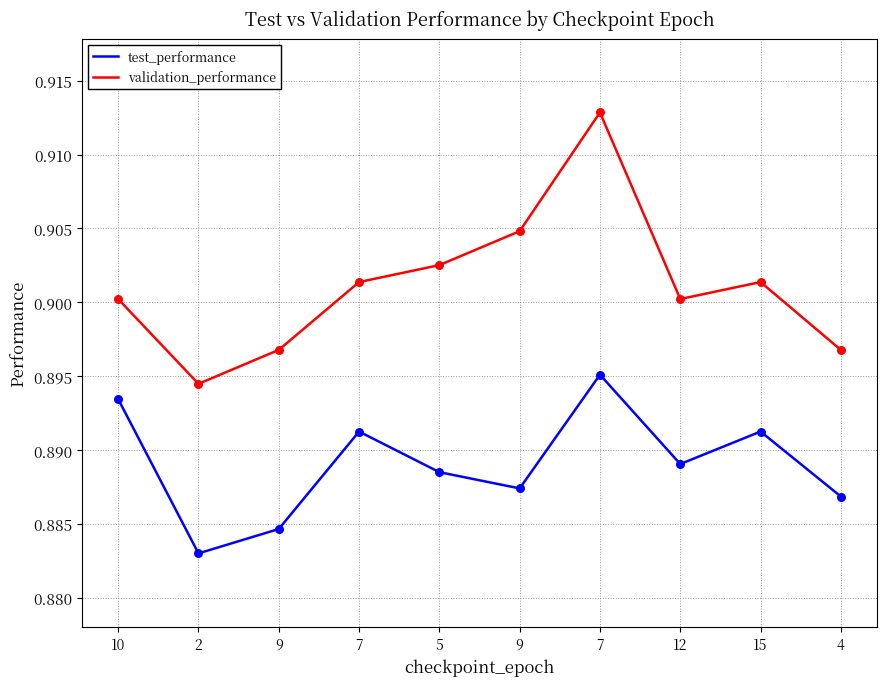

Is the value of validation_performance at 9 greater than the value of test_performance at 2?

Yes